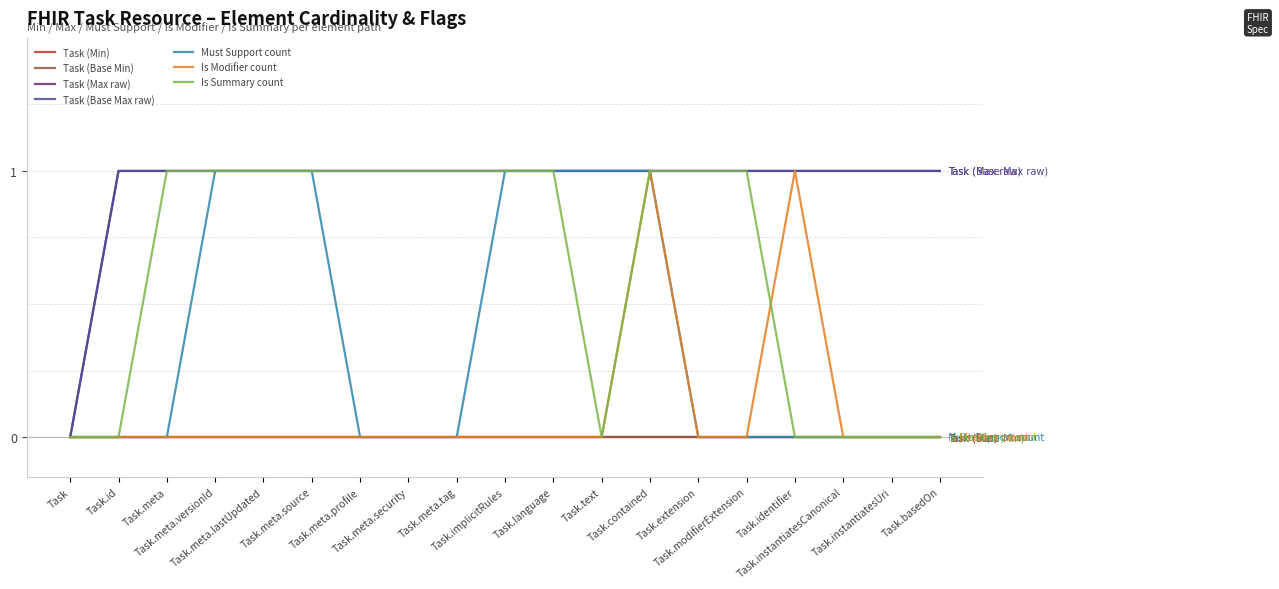

True or false: Is Modifier count has more than 2 interior local peaks.

False